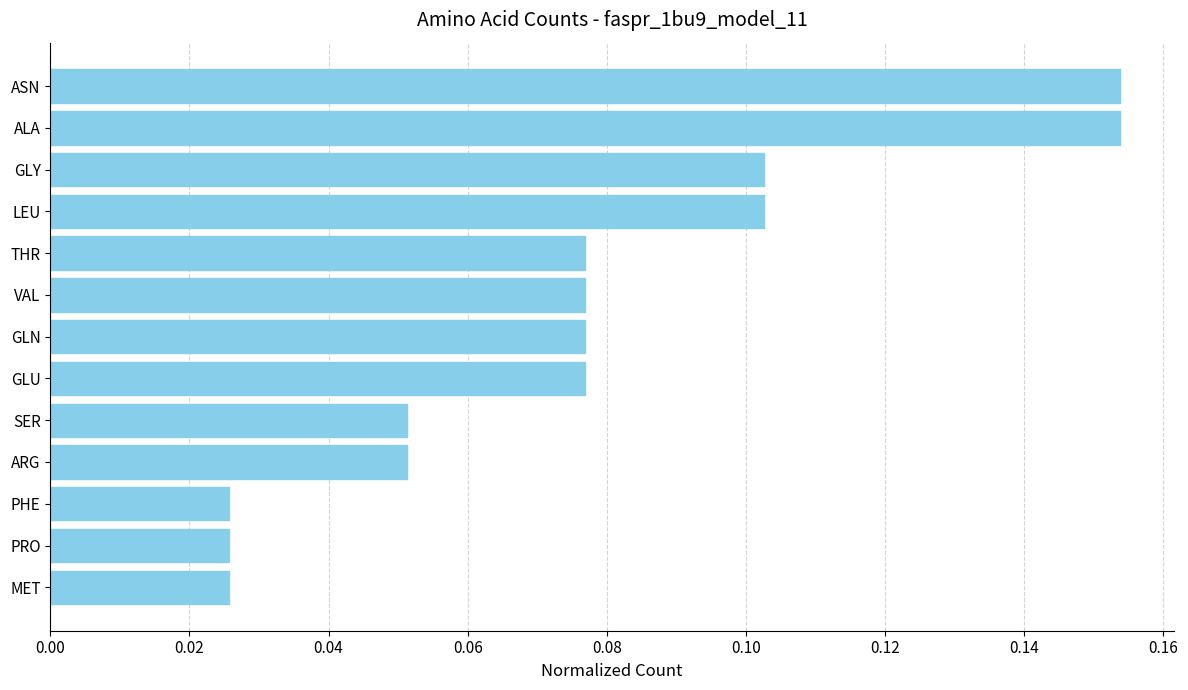

The value at GLN is 0.0. True or false?

False